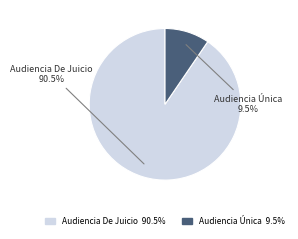

What is the smallest slice in the pie chart?

Audiencia Única